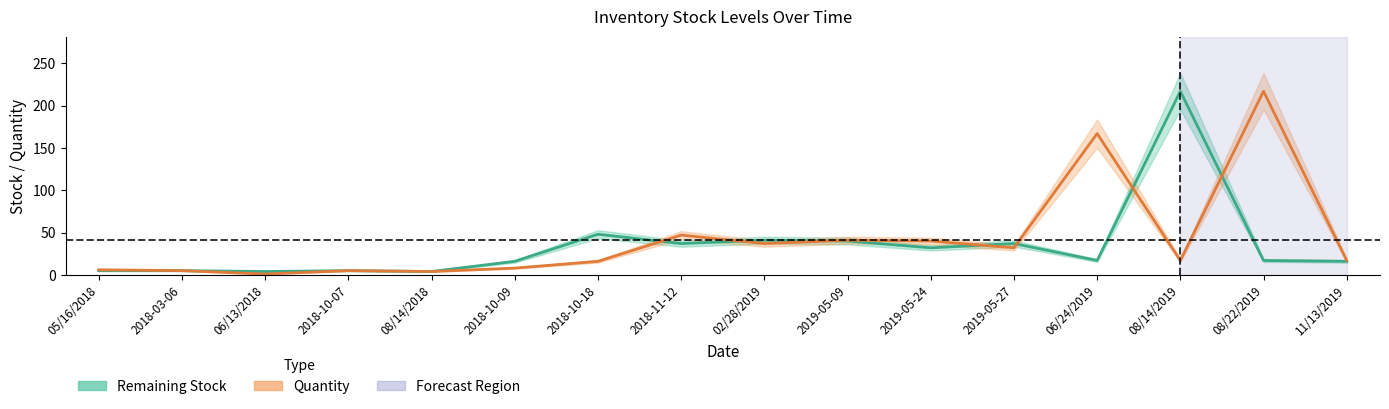

Where is the first local minimum for Quantity?

06/13/2018